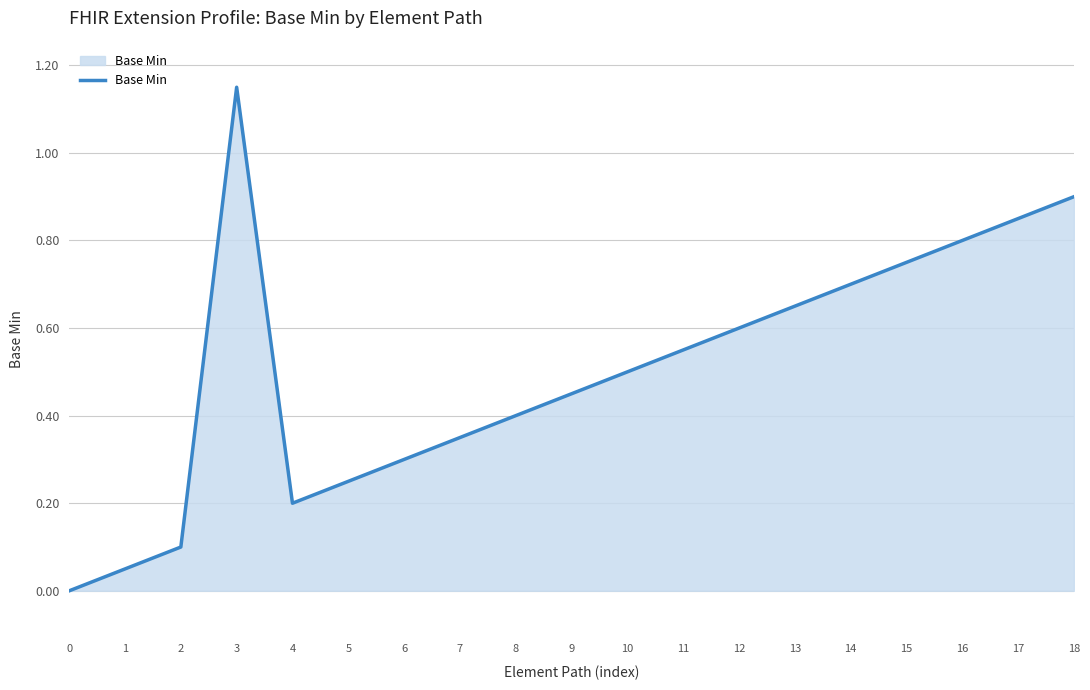

What is the difference between the values at 9 and 15?

0.3